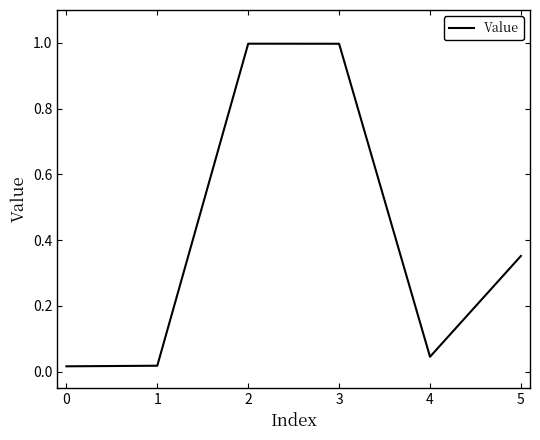

What is the maximum value shown in the chart?

1.0